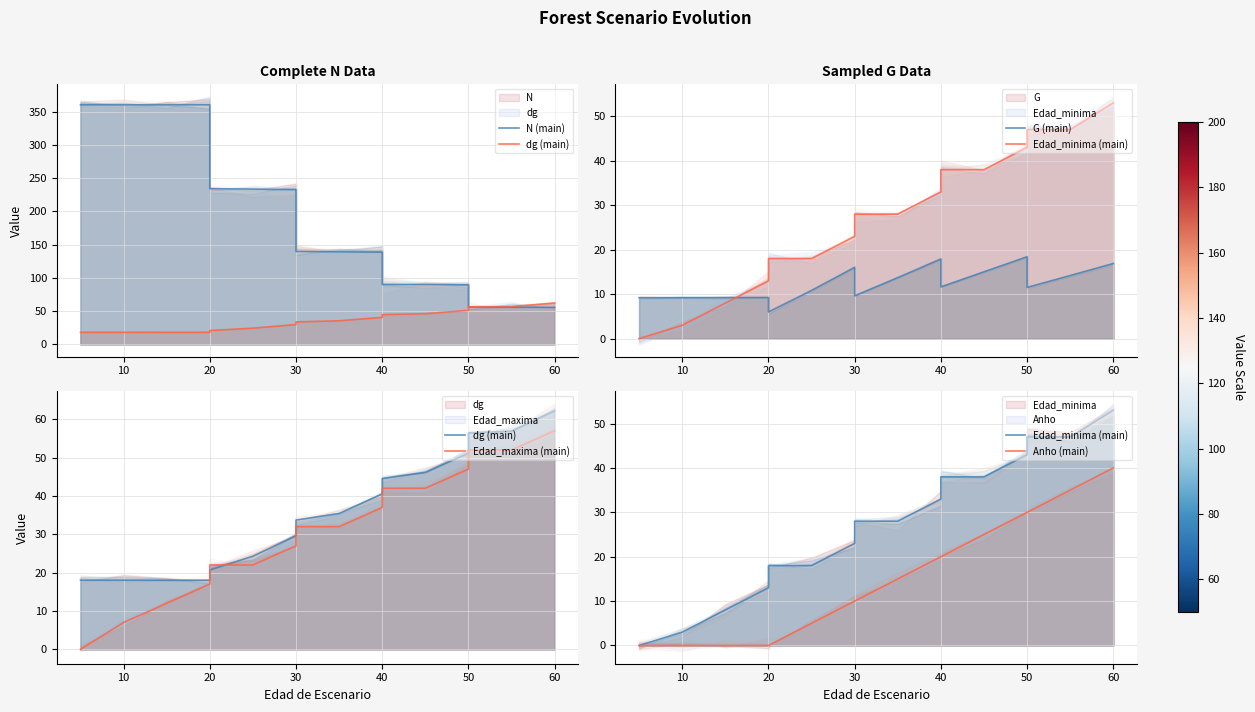

Does the chart have visible grid lines?

Yes